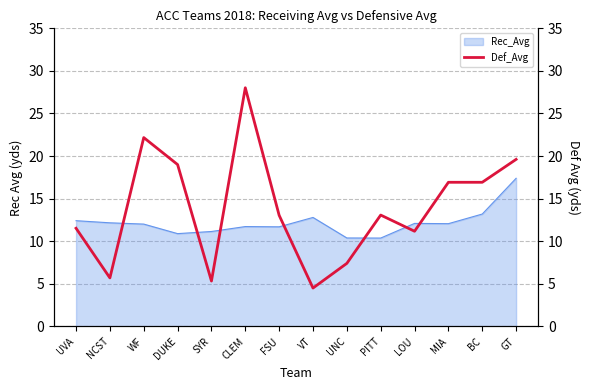

True or false: Rec_Avg has a value of 10.4 at UNC.

True